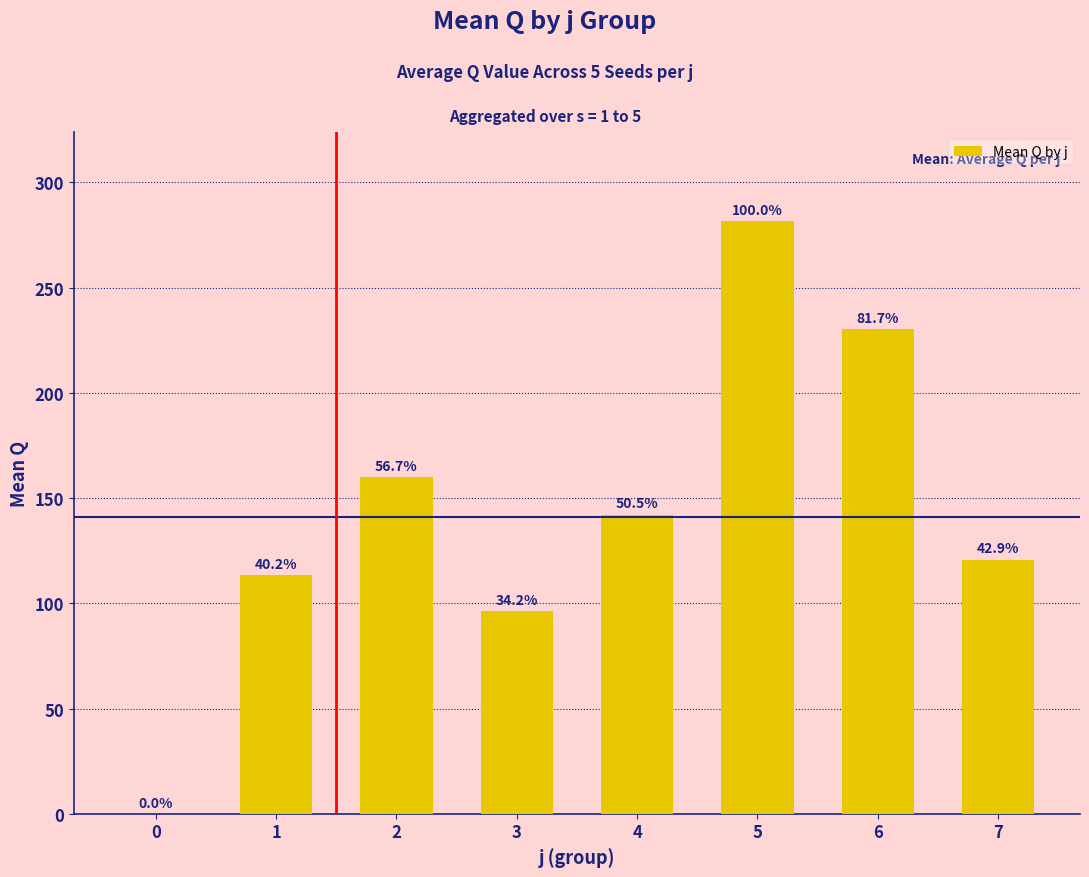

How many bars are there in total?

8